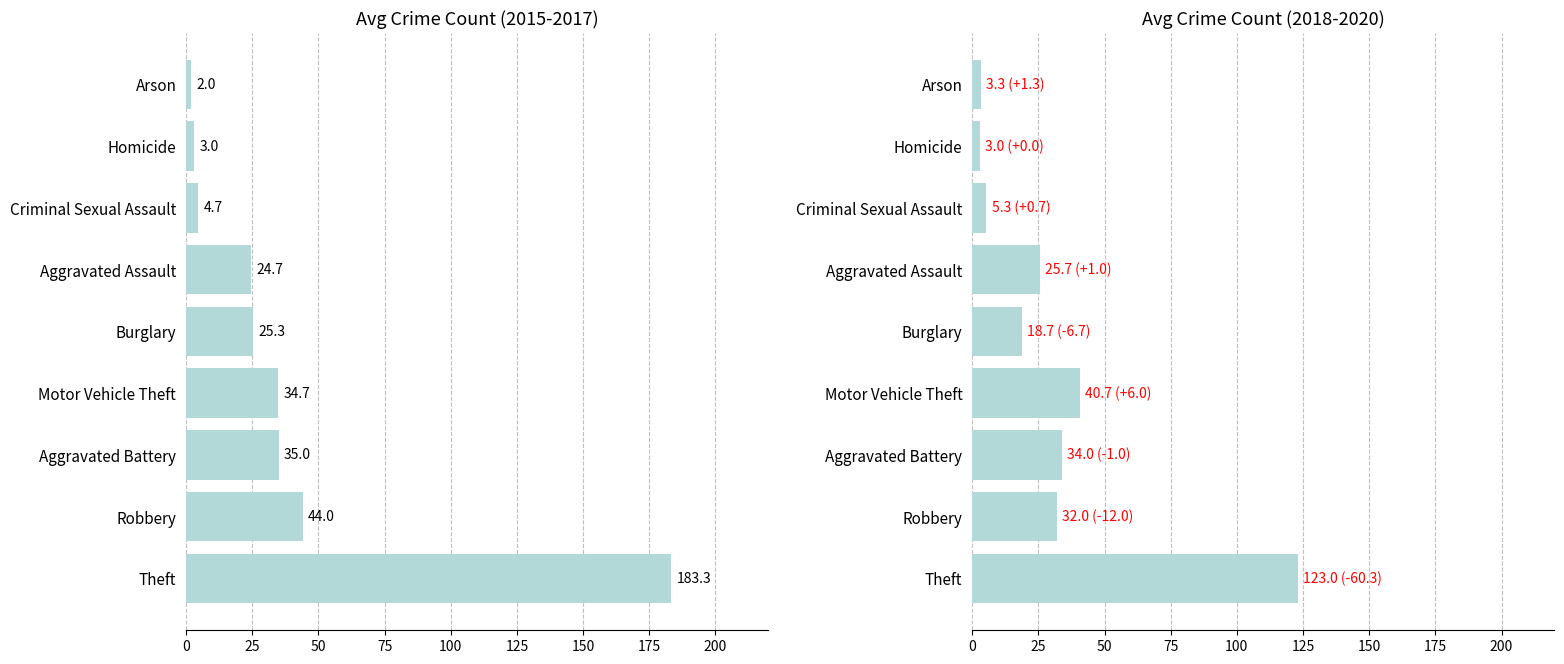

Which series changed the most between Burglary and Aggravated Assault?

2018-2020 avg